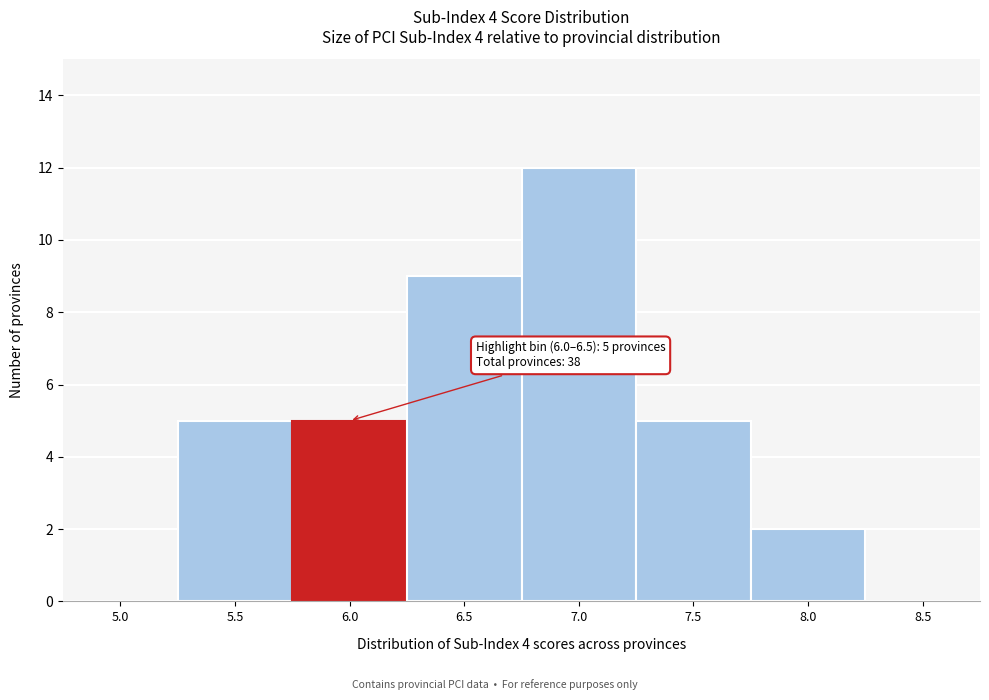

Reading left to right, list all the values displayed in this chart.

5.0=0	5.5=5	6.0=5	6.5=9	7.0=12	7.5=5	8.0=2	8.5=0